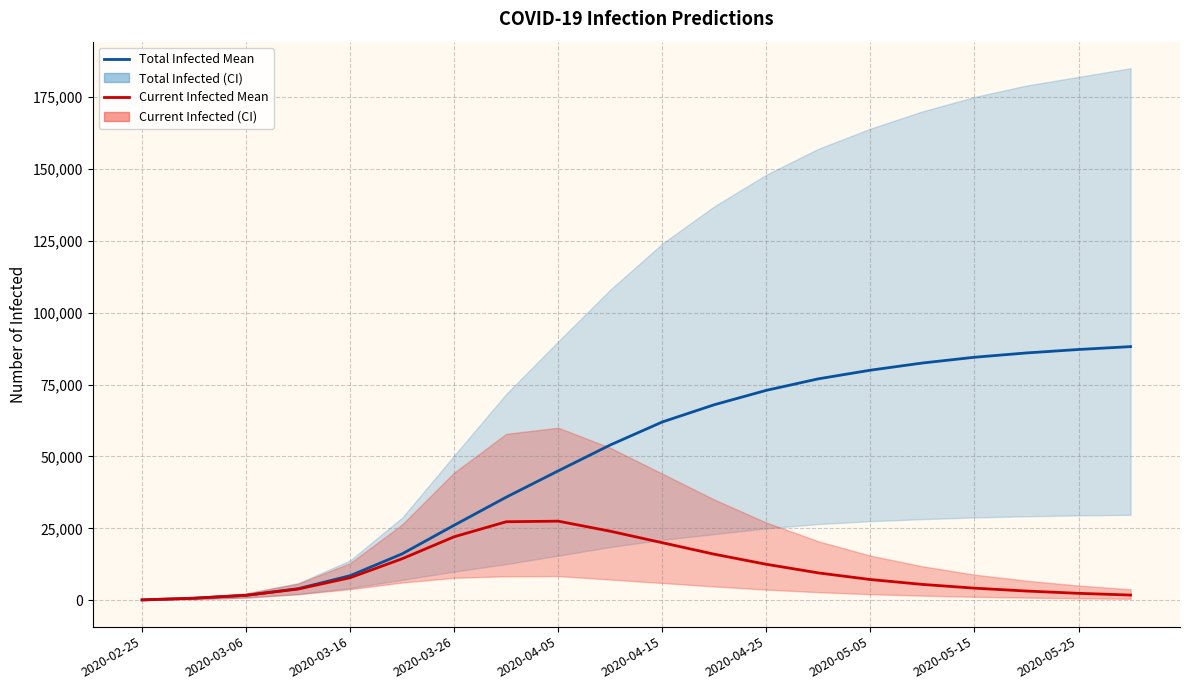

How many values in the predicted_current_infected_mean series are below 7837?

10